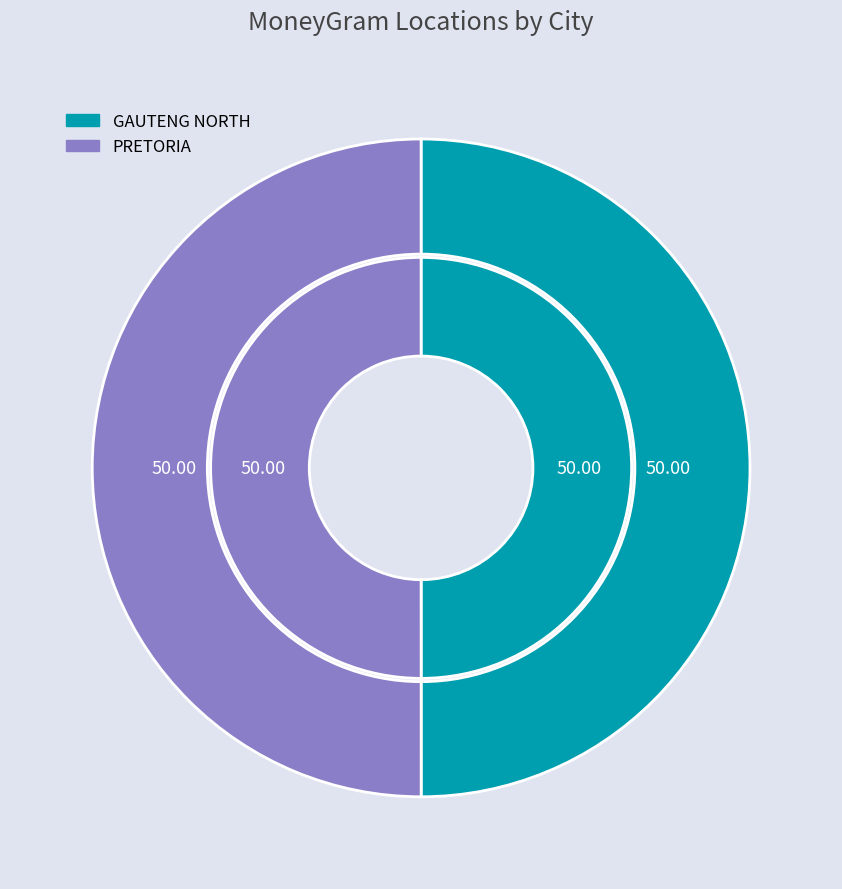

To the nearest percent, what is the combined percentage of GAUTENG NORTH and PRETORIA?

100%